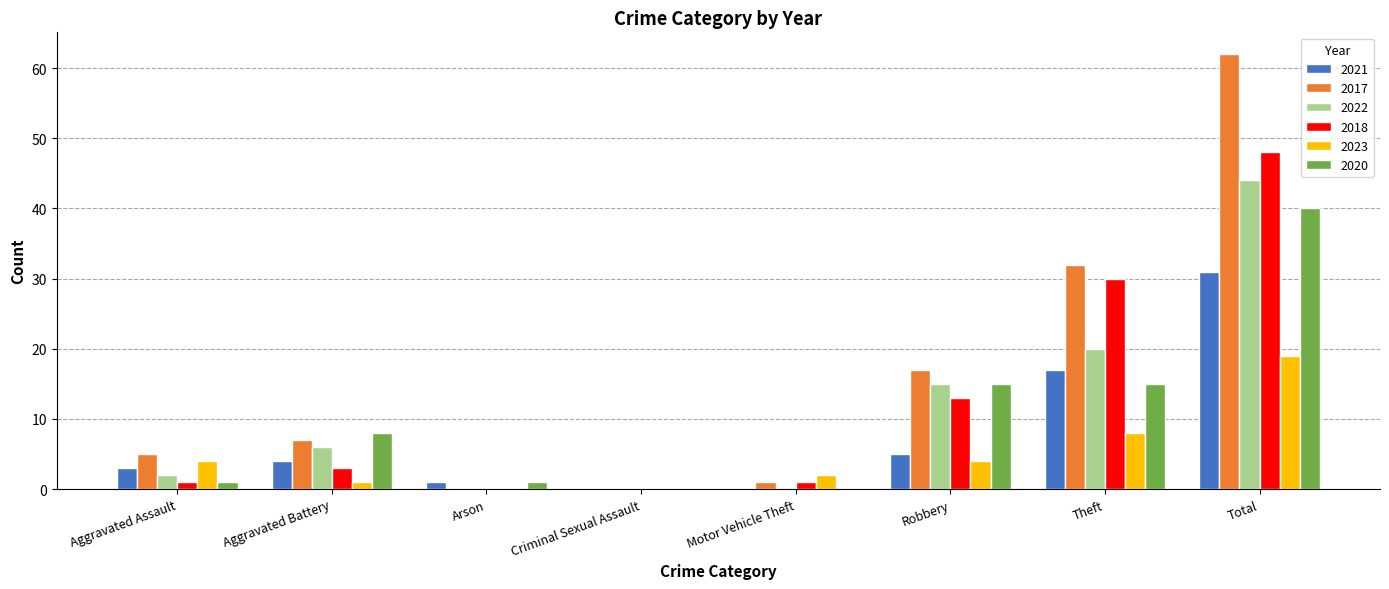

Is the value of 2023 at Criminal Sexual Assault greater than the value of 2017 at Aggravated Battery?

No